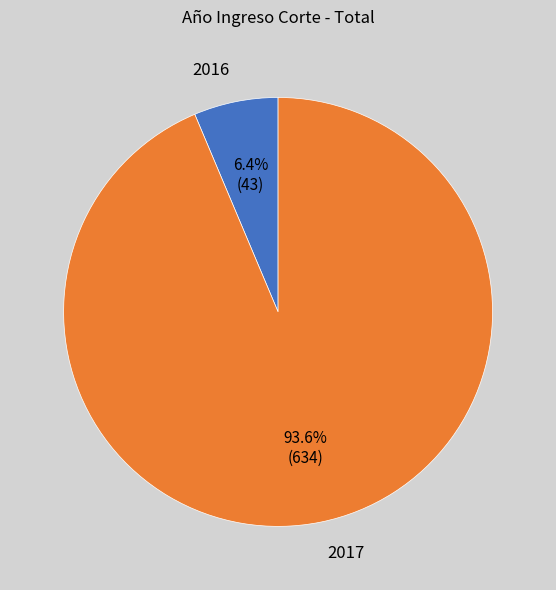

What is the largest slice in the pie chart?

2017